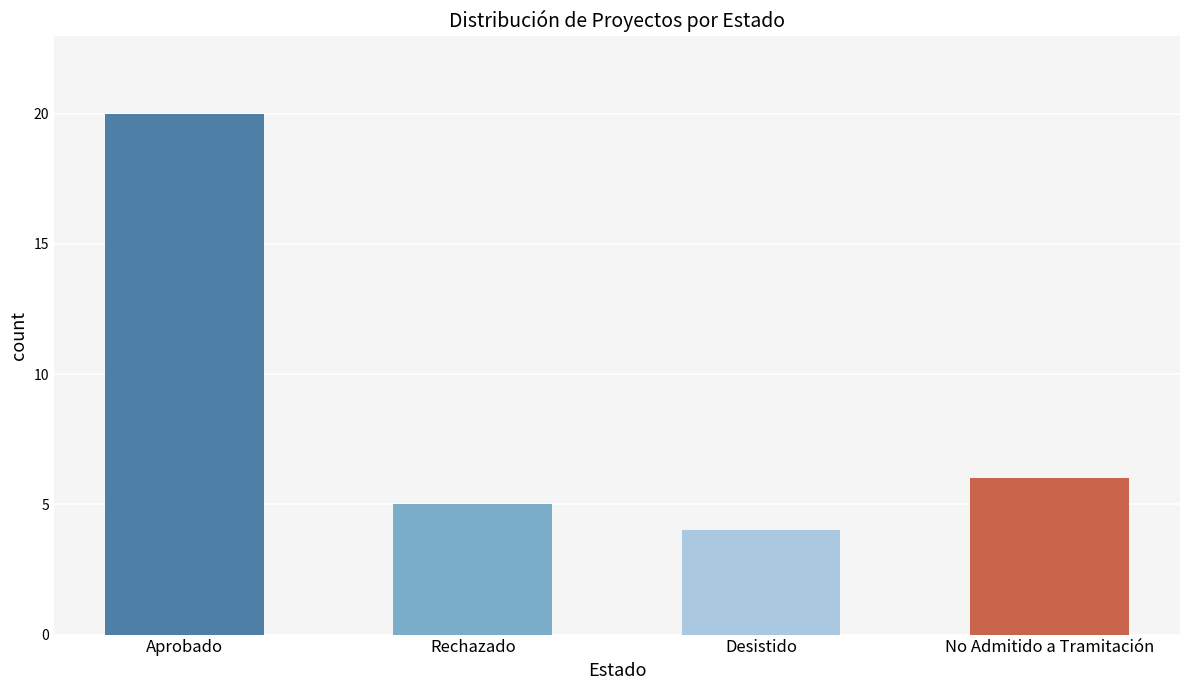

Reading left to right, list all the values displayed in this chart.

Aprobado=20	Rechazado=5	Desistido=4	No Admitido a Tramitación=6